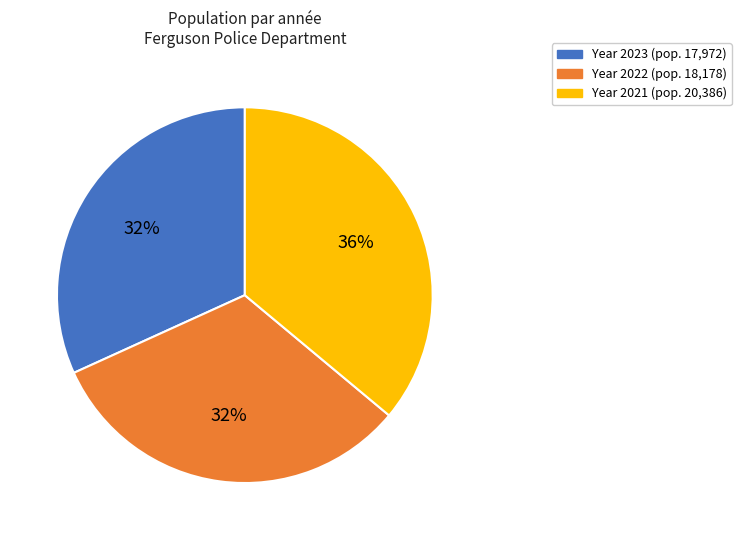

Does any single category account for the majority?

No